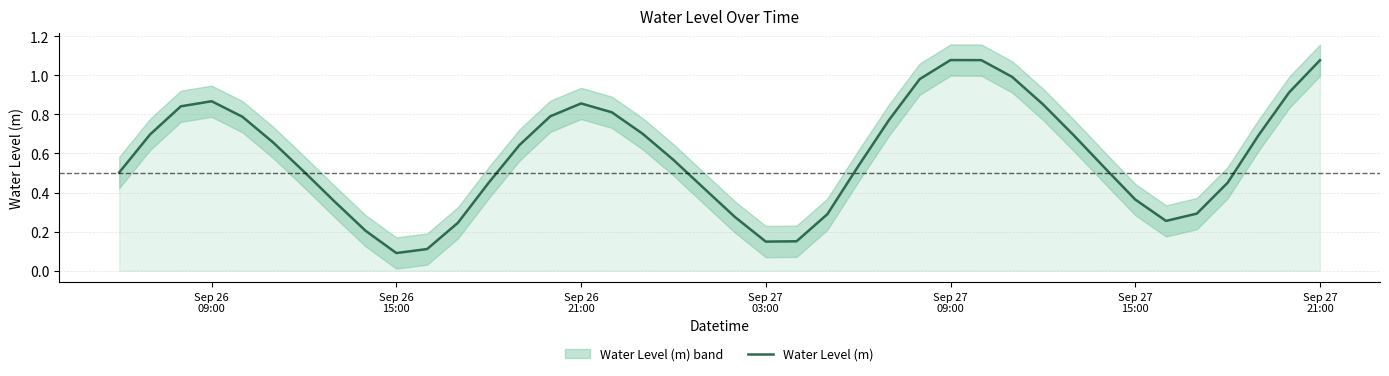

What is the value of the 7th point from the left?

0.5